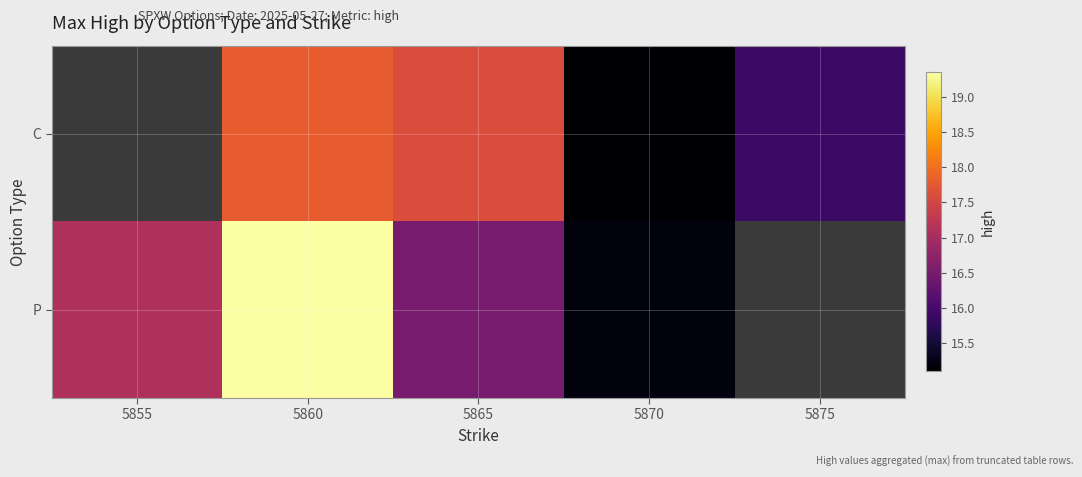

The P series shows 3.2 at 5870. True or false?

False